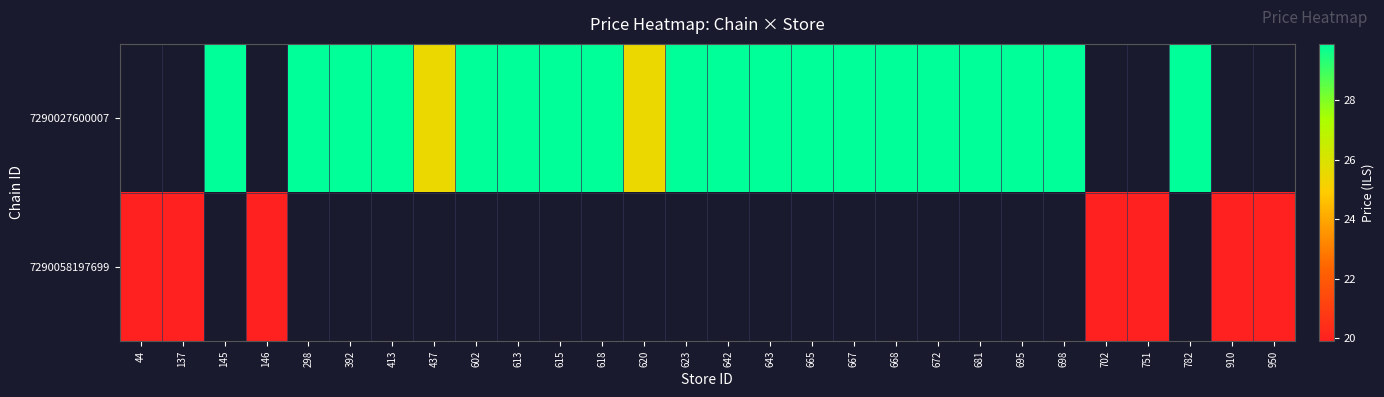

How many categories are shown in the chart?

28